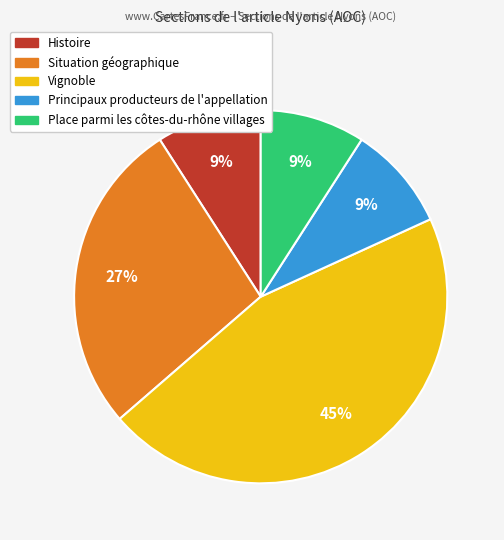

Combined, do Vignoble and Principaux producteurs de l'appellation account for over 50%?

Yes